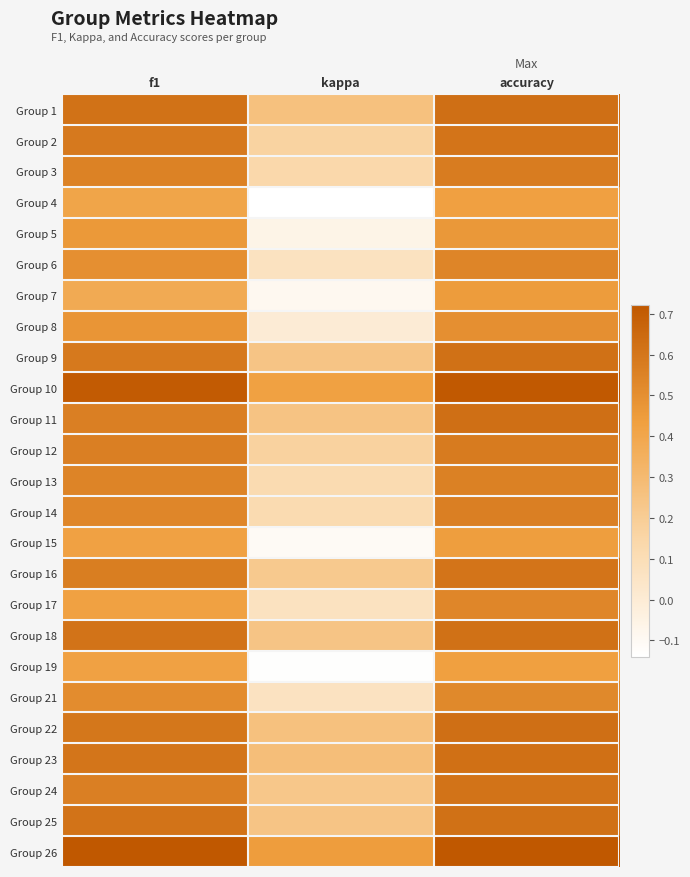

At which category does the chart reach its peak across all series?

accuracy